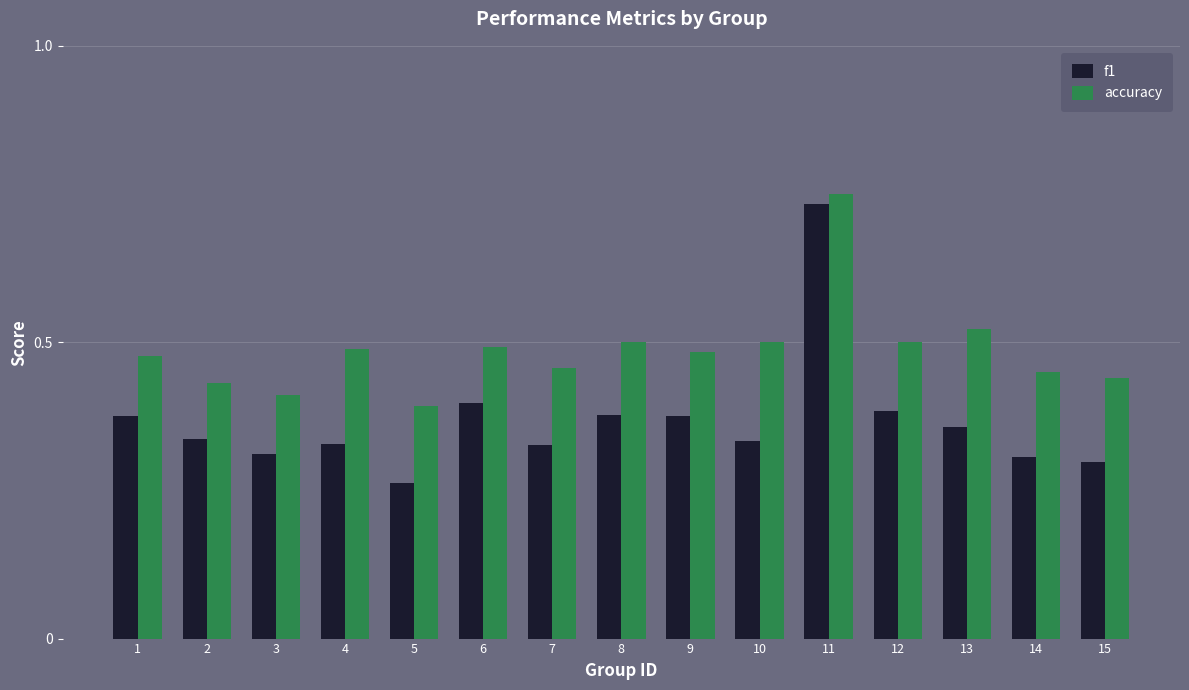

At 8, list the series in order from smallest to largest.

f1, accuracy